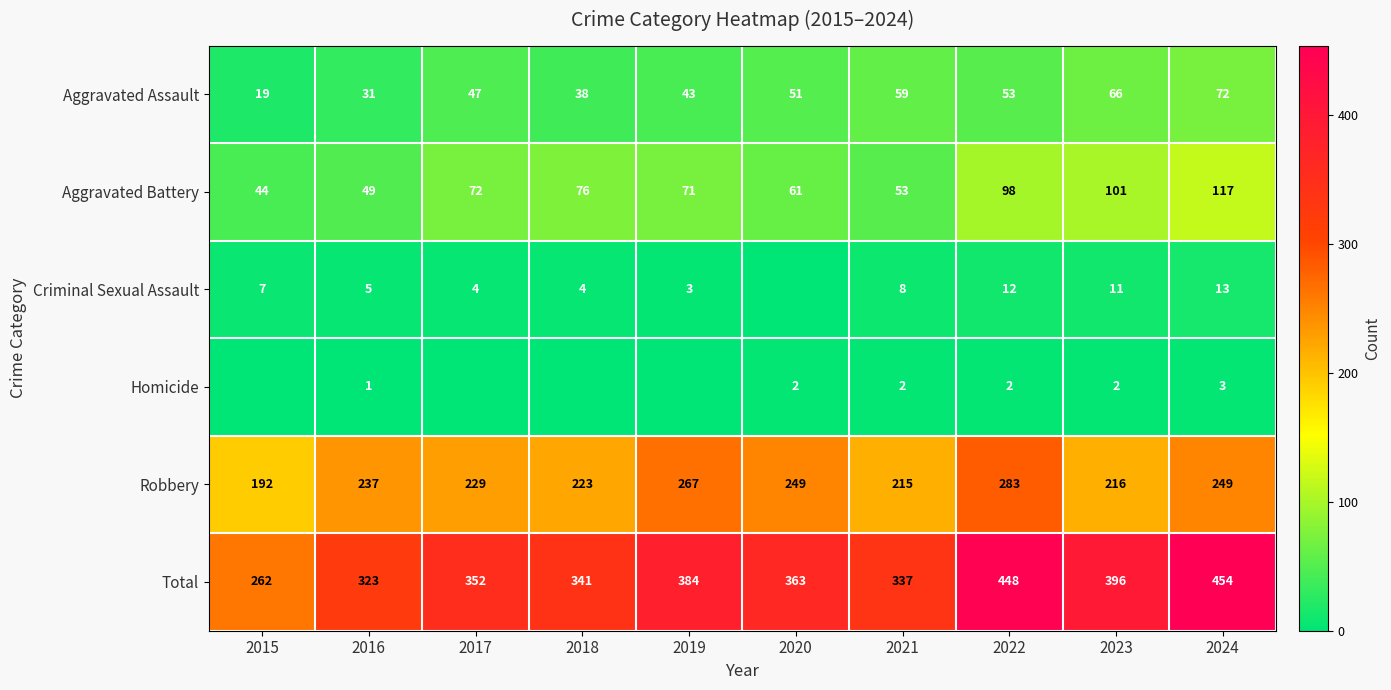

Is the value of Aggravated Assault at 2022 greater than the value of Total at 2024?

No